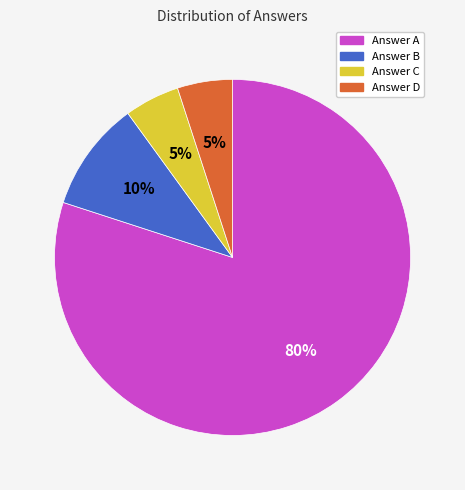

Is there a majority slice in this chart?

Yes